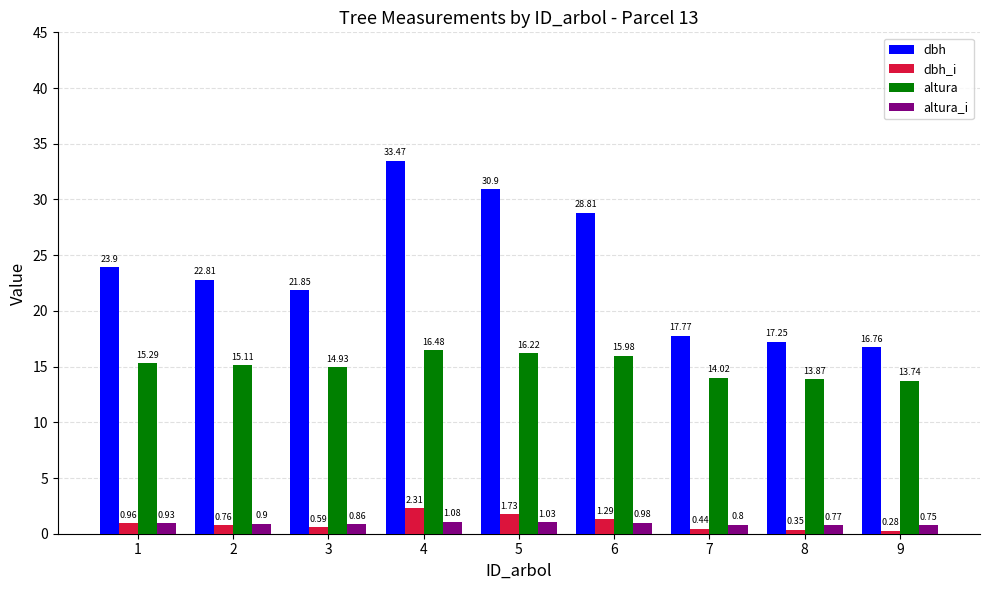

Which series has the widest spread of values?

dbh